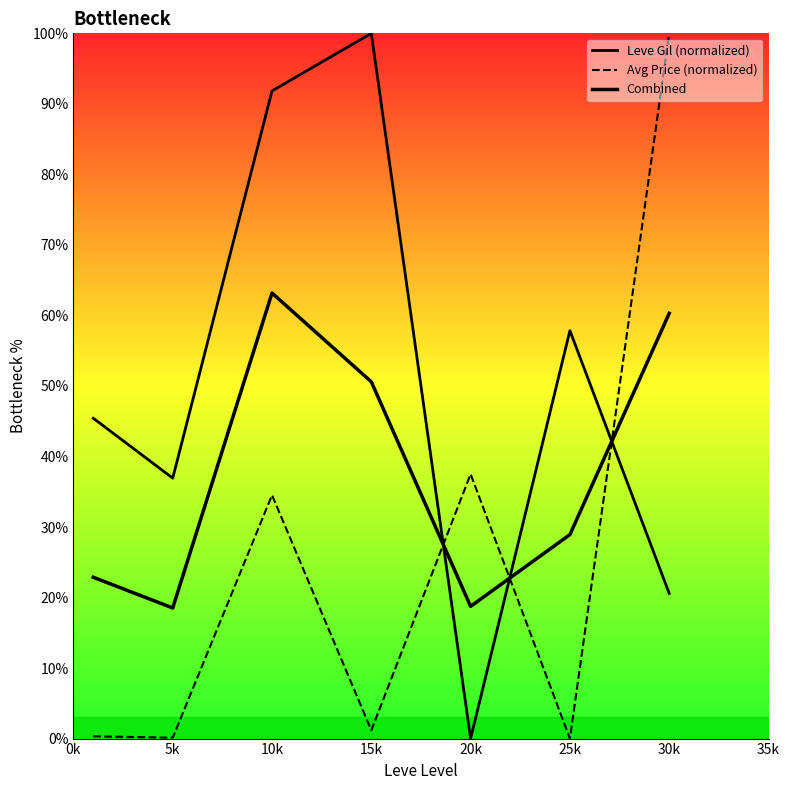

What is the greatest value displayed?

100.0